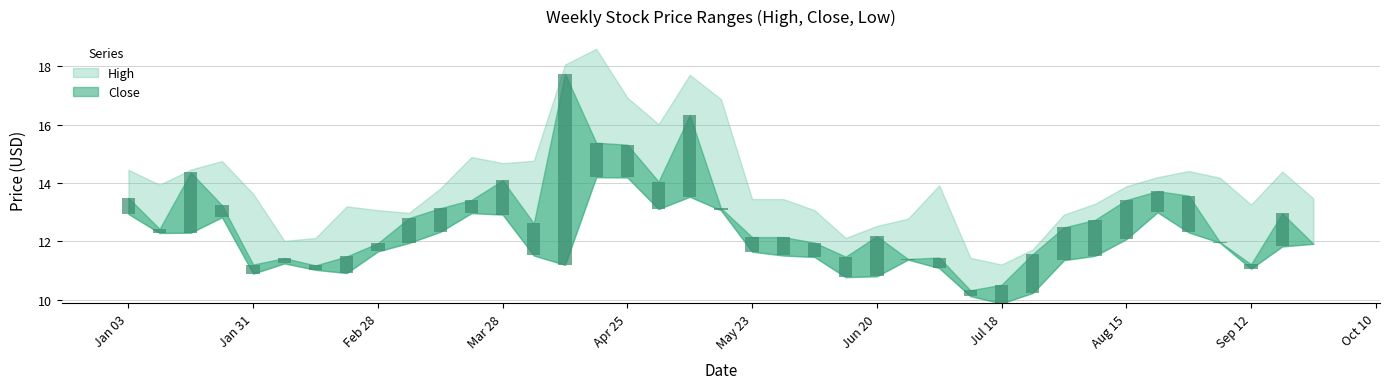

Reading left to right, list all the values displayed in this chart.

High: 14.4	13.9	14.5	14.8	13.6	12.0	12.1	13.2	13.1	13.0	13.8	14.9	14.7	14.8	18.0	18.6	16.9	16.0	17.7	16.9	13.4	13.4	13.1	12.1	12.5	12.8	13.9	11.4	11.2	11.7	12.9	13.3	13.9	14.2	14.4	14.2	13.3	14.4	13.5
Close: 13.5	12.4	14.4	13.2	11.2	11.4	11.2	11.5	11.9	12.8	13.1	13.4	14.1	12.6	17.7	15.4	15.3	14.1	16.3	13.1	12.1	12.1	12.0	11.5	12.2	11.4	11.4	10.3	10.5	11.6	12.5	12.7	13.4	13.7	13.6	12.0	11.2	13.0	11.9
Low: 12.9	12.3	12.3	12.8	10.9	11.2	11.0	10.9	11.7	11.9	12.3	13.0	12.9	11.5	11.2	14.2	14.2	13.1	13.5	13.1	11.6	11.5	11.5	10.8	10.8	11.4	11.1	10.1	9.9	10.2	11.4	11.5	12.1	13.0	12.3	12.0	11.1	11.8	11.9